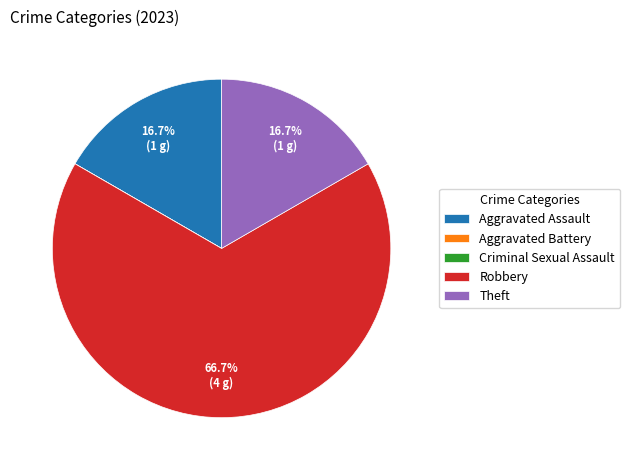

What is the ratio of the value at Theft to the value at Aggravated Assault?

1.0